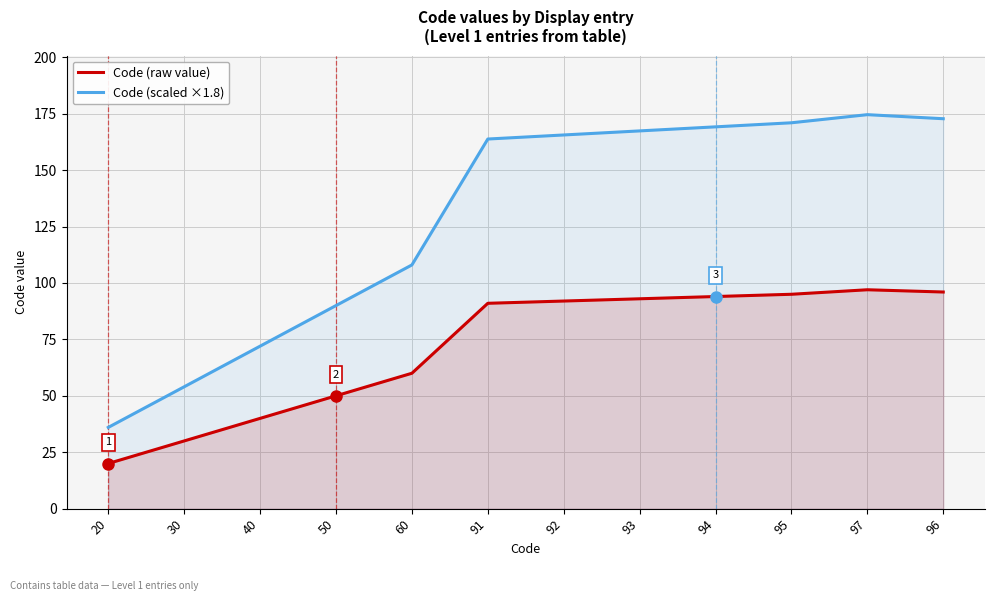

The Code (raw value) series shows 51.5 at 30. True or false?

False